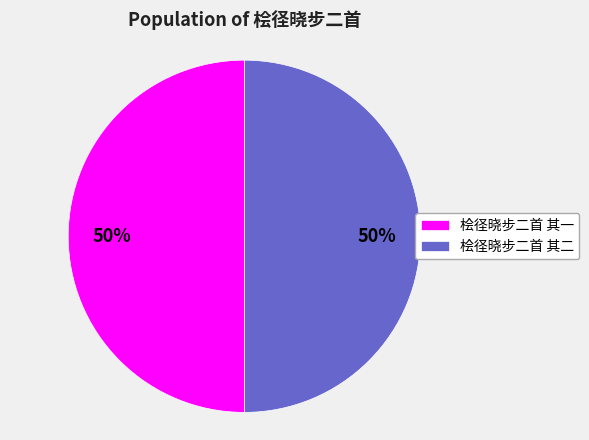

To the nearest percent, what is the combined percentage of 桧径晓步二首 其二 and 桧径晓步二首 其一?

100%